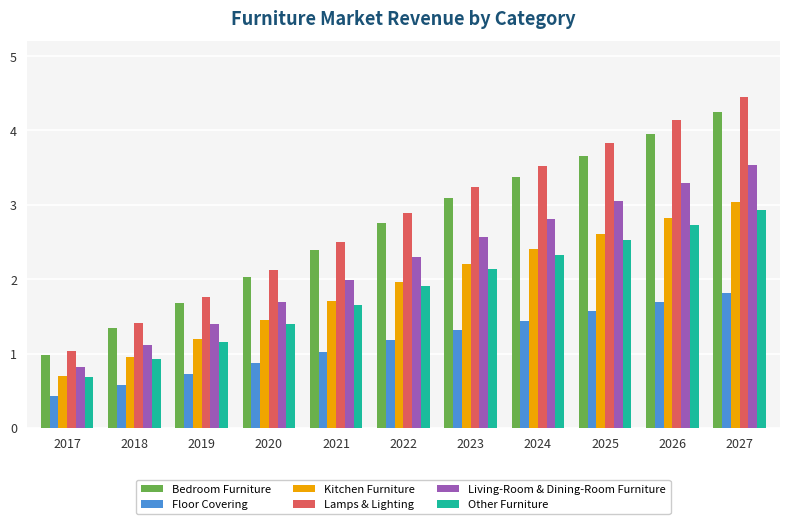

Does the chart contain any negative values?

No